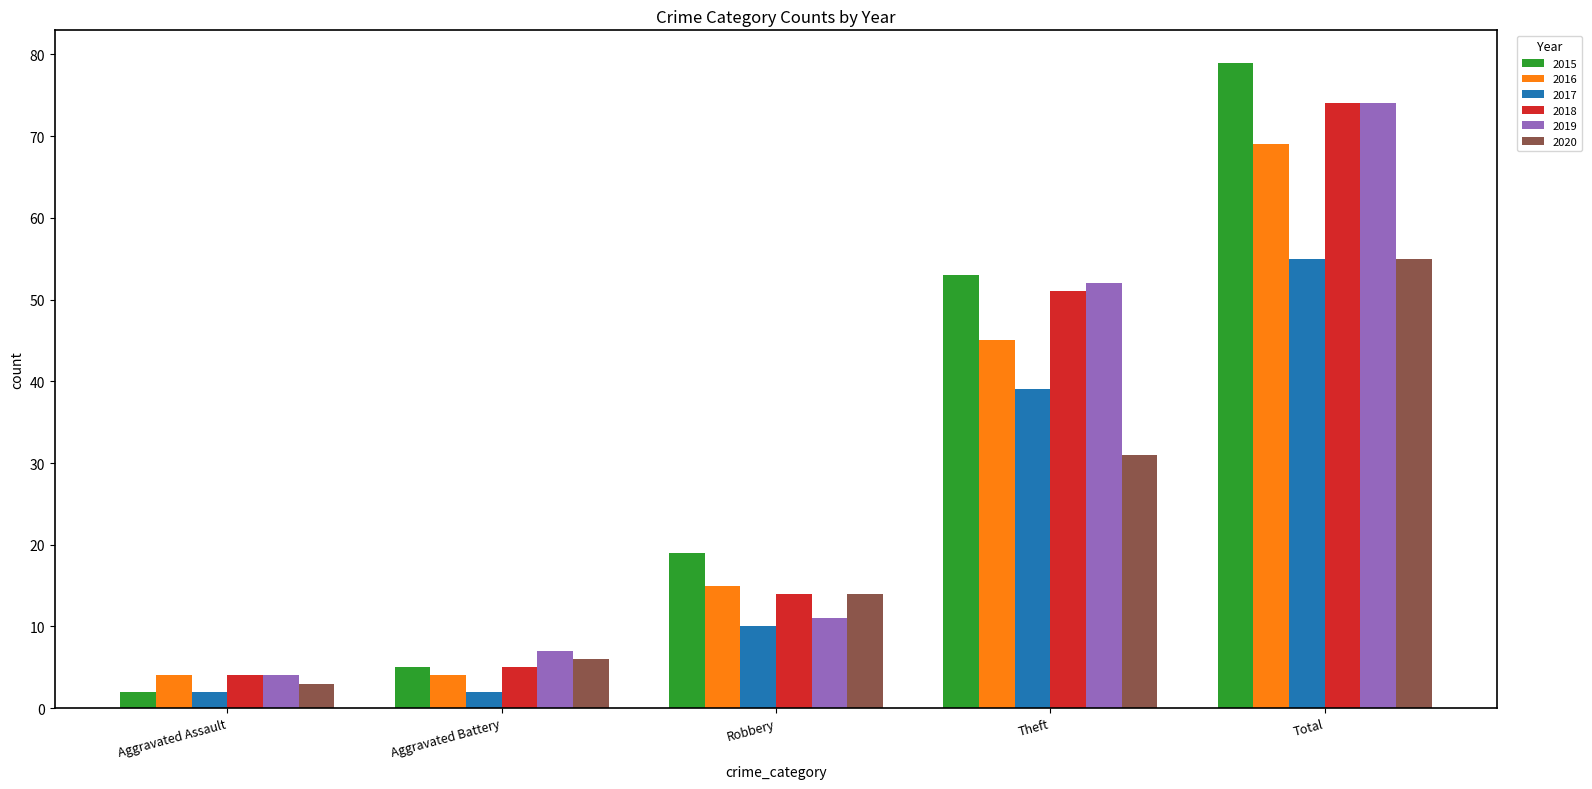

Reading left to right, what are all the values shown in this chart?

2015: Aggravated Assault=2	Aggravated Battery=5	Robbery=19	Theft=53	Total=79
2016: Aggravated Assault=4	Aggravated Battery=4	Robbery=15	Theft=45	Total=69
2017: Aggravated Assault=2	Aggravated Battery=2	Robbery=10	Theft=39	Total=55
2018: Aggravated Assault=4	Aggravated Battery=5	Robbery=14	Theft=51	Total=74
2019: Aggravated Assault=4	Aggravated Battery=7	Robbery=11	Theft=52	Total=74
2020: Aggravated Assault=3	Aggravated Battery=6	Robbery=14	Theft=31	Total=55